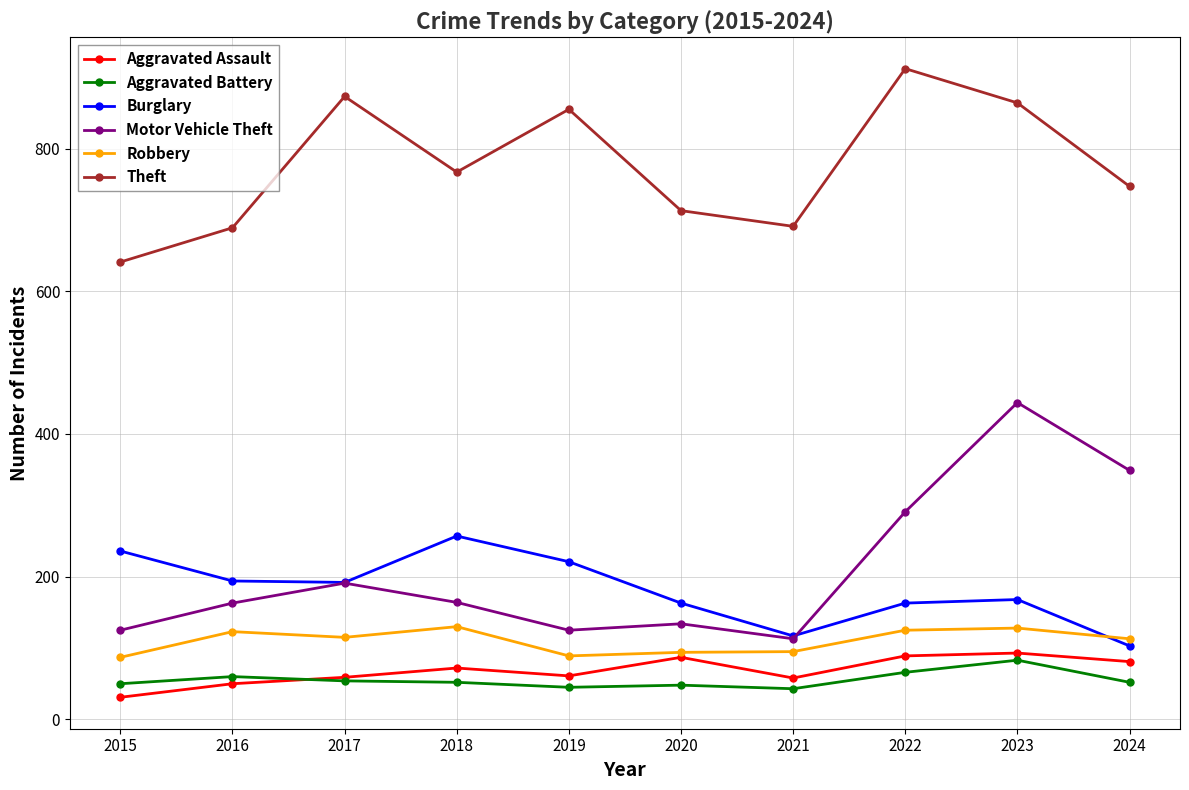

How many series are shown in this chart?

6